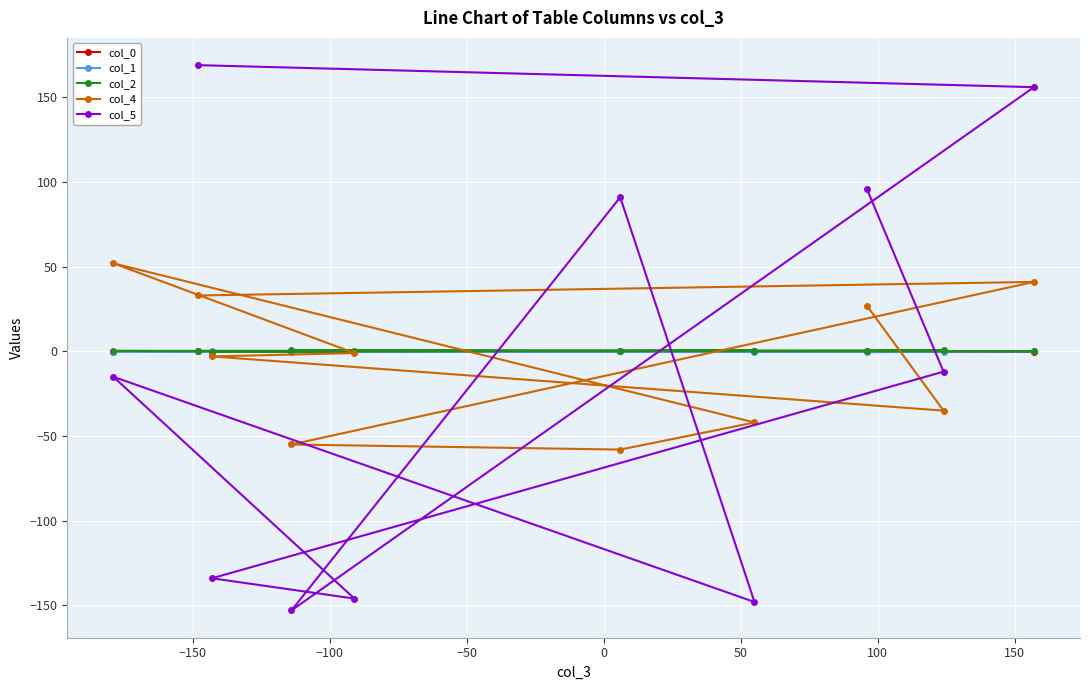

What is the minimum value shown in the chart?

-153.0